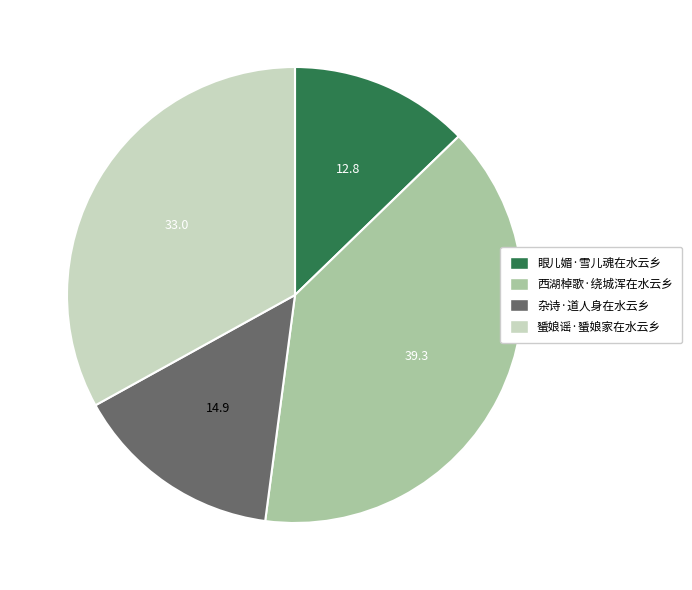

Is the sum of 眼儿媚·雪儿魂在水云乡 and 蜑娘谣·蜑娘家在水云乡 greater than half?

No